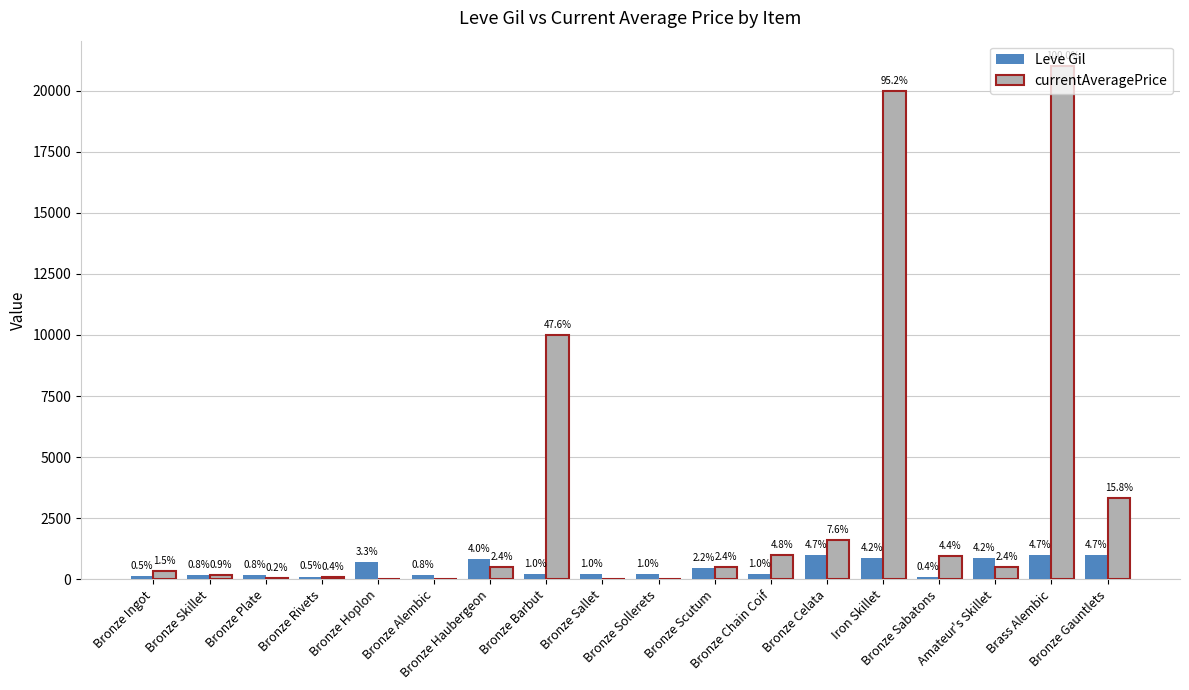

Is it true that currentAveragePrice equals 0.0 at Bronze Alembic?

True